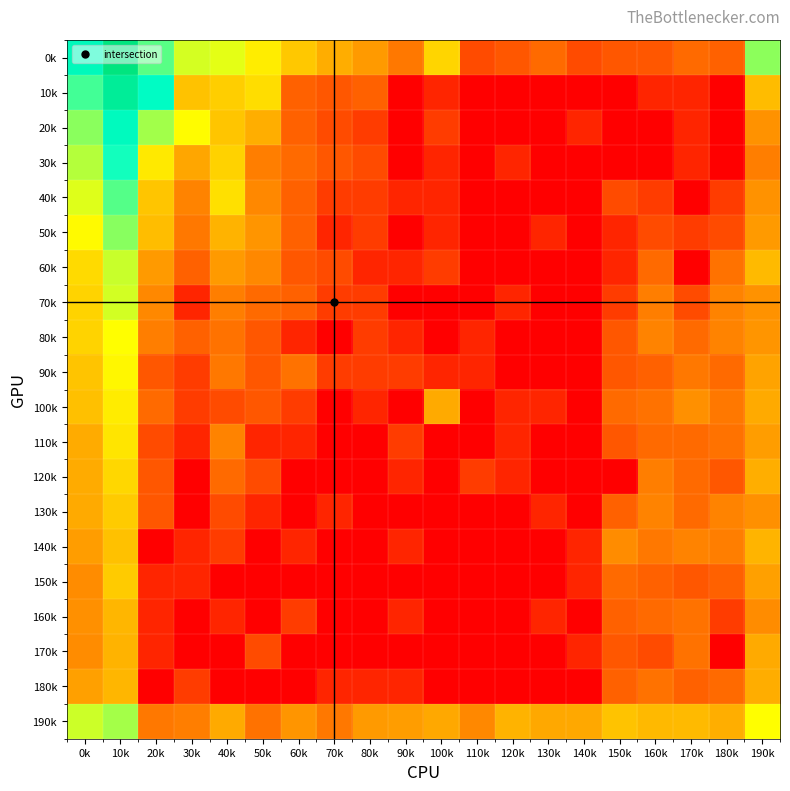

Rank the series at 140k from lowest to highest value.

10k, 30k, 40k, 50k, 60k, 70k, 80k, 90k, 100k, 110k, 120k, 130k, 160k, 180k, 20k, 140k, 150k, 170k, 0k, 190k